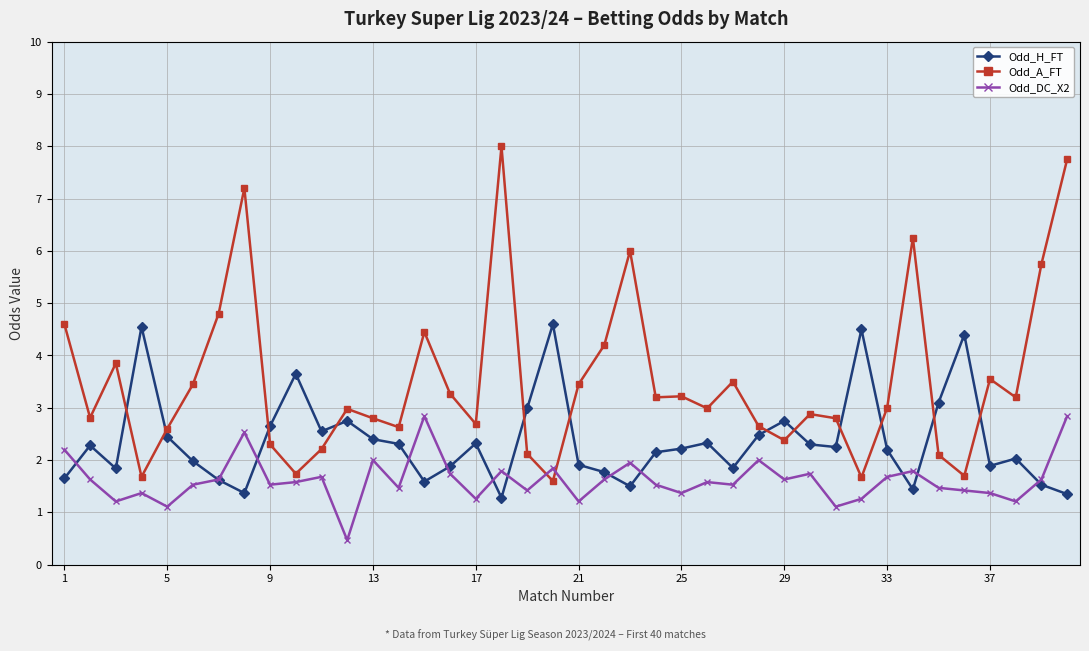

At how many categories does at least one series exceed 4?

14